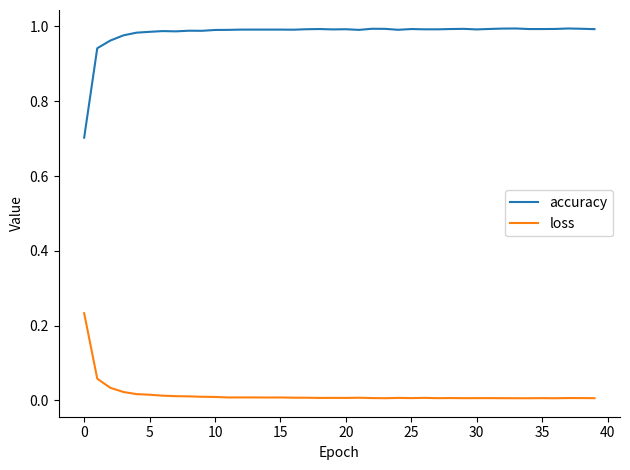

Which series has the largest range (max minus min)?

accuracy